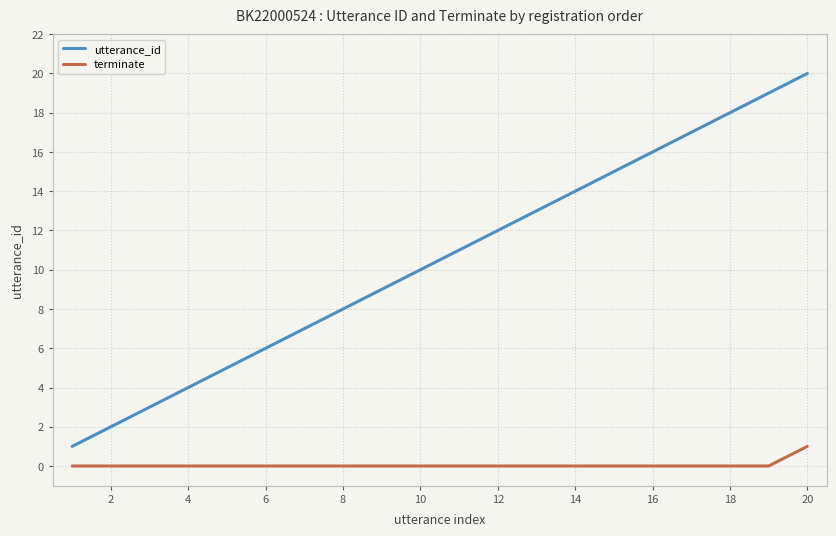

True or false: terminate and utterance_id intersect in this chart.

False